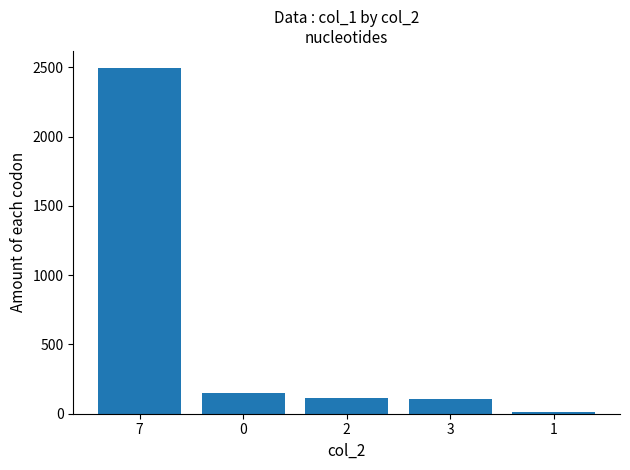

How many categories are shown in the chart?

5